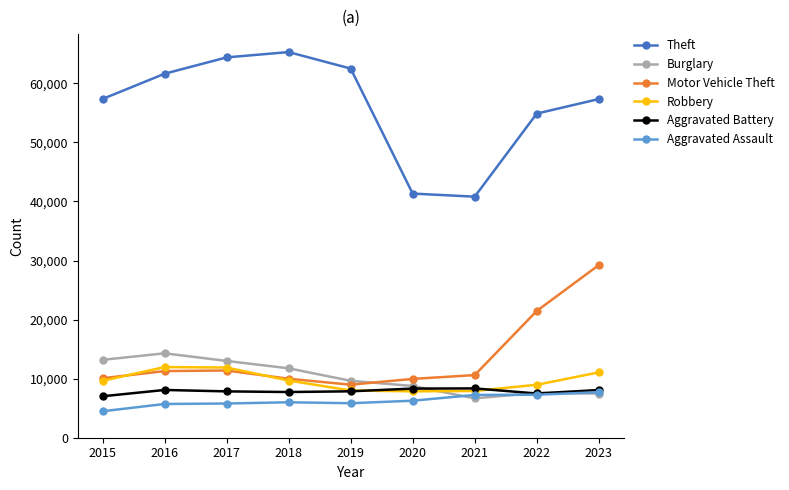

True or false: Aggravated Battery has more than 1 interior local peaks.

True